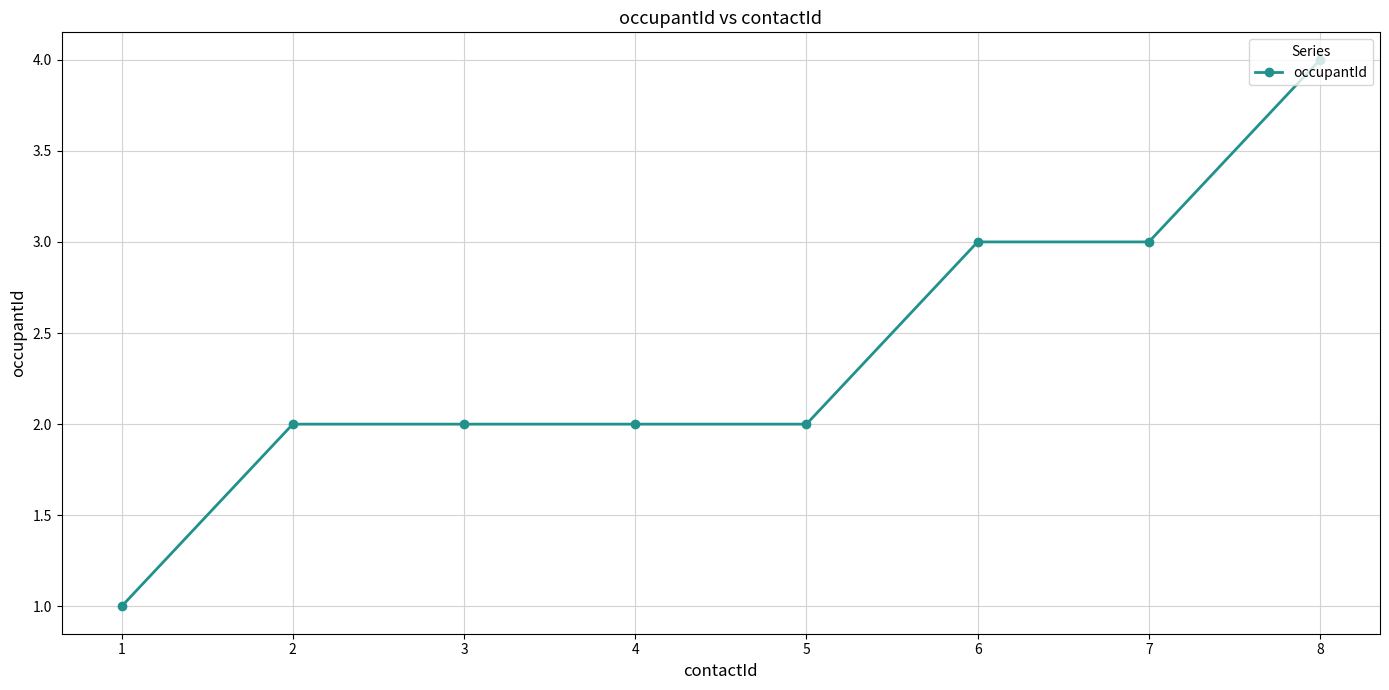

Between 6 and 4, which is larger?

6